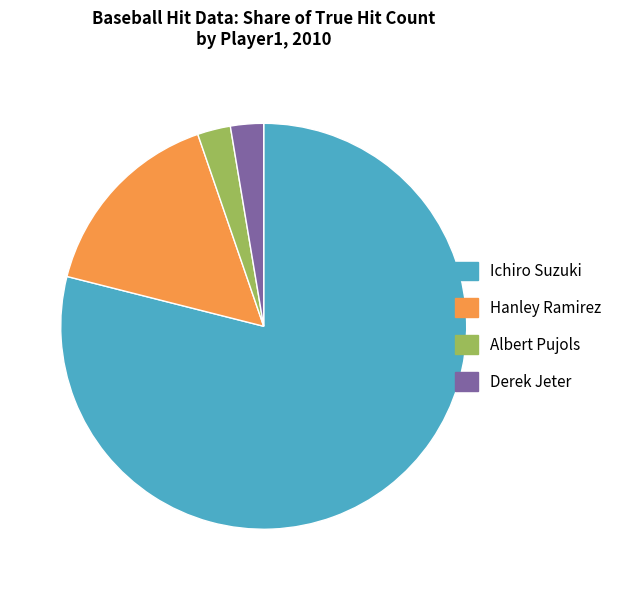

What is the majority slice?

Ichiro Suzuki